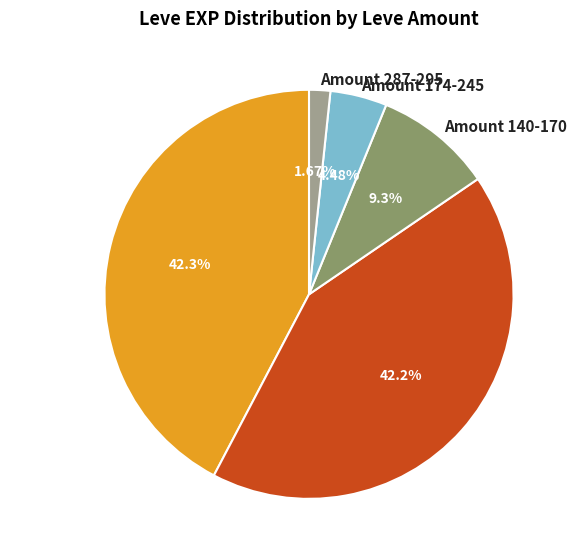

Combined, do Amount 112 and Amount 113 account for over 50%?

Yes